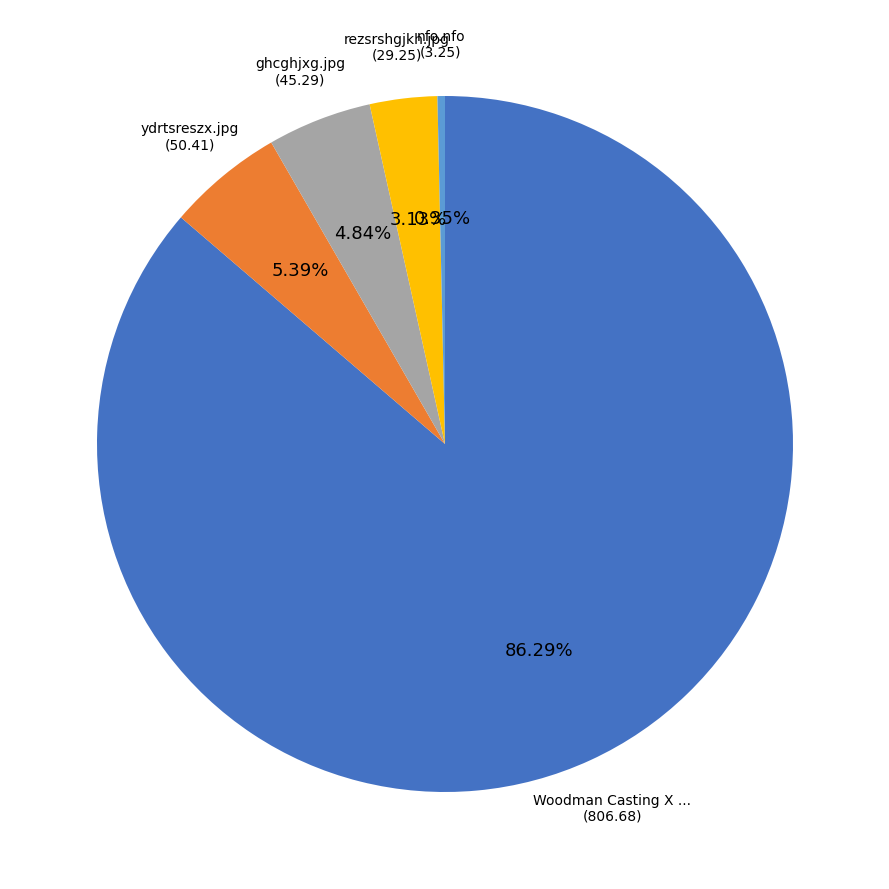

Is there a majority slice in this chart?

Yes